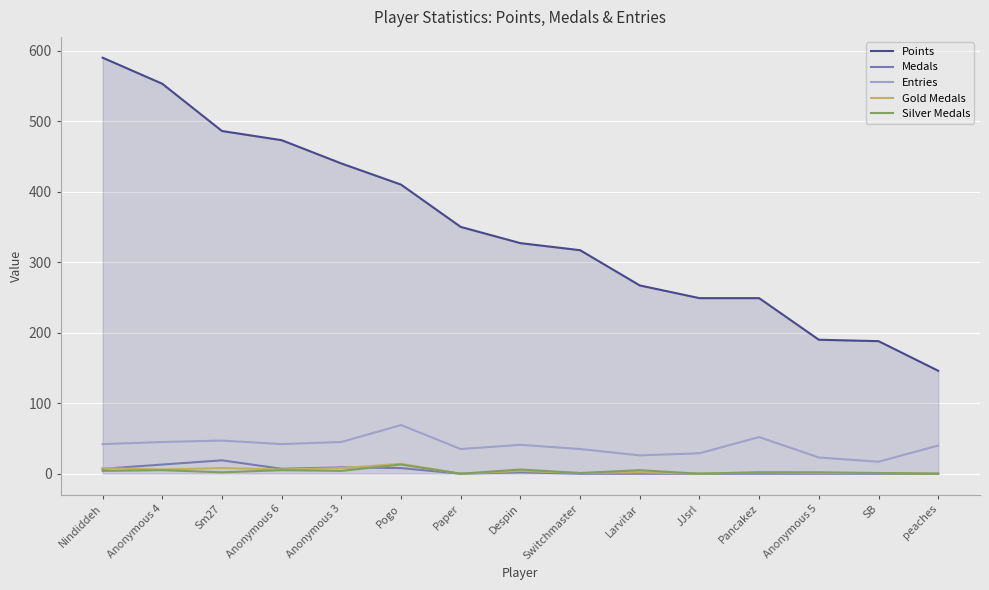

What is the greatest value displayed?

590